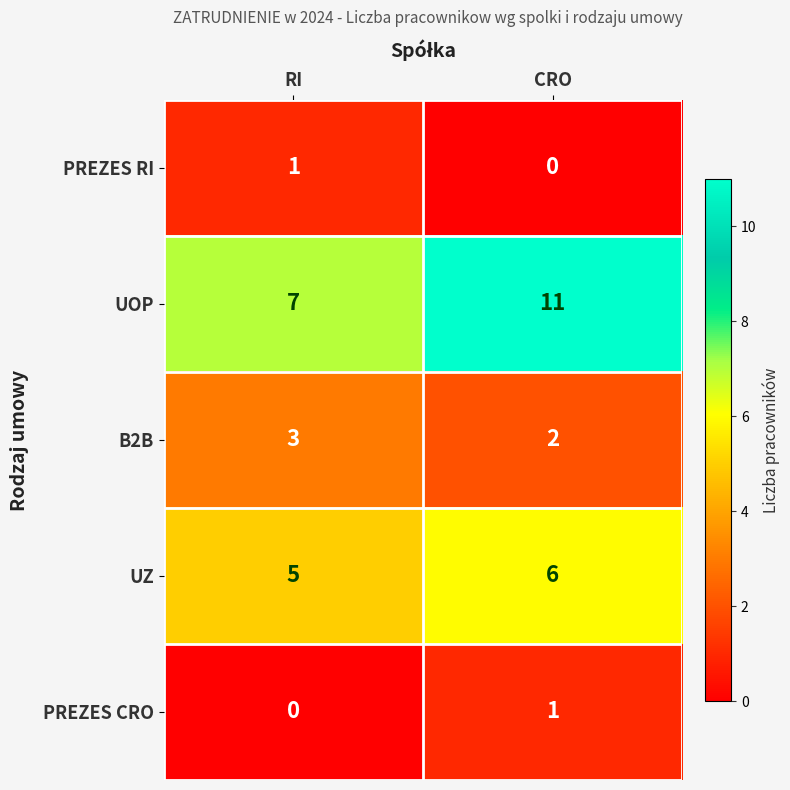

Which series has the widest spread of values?

UOP